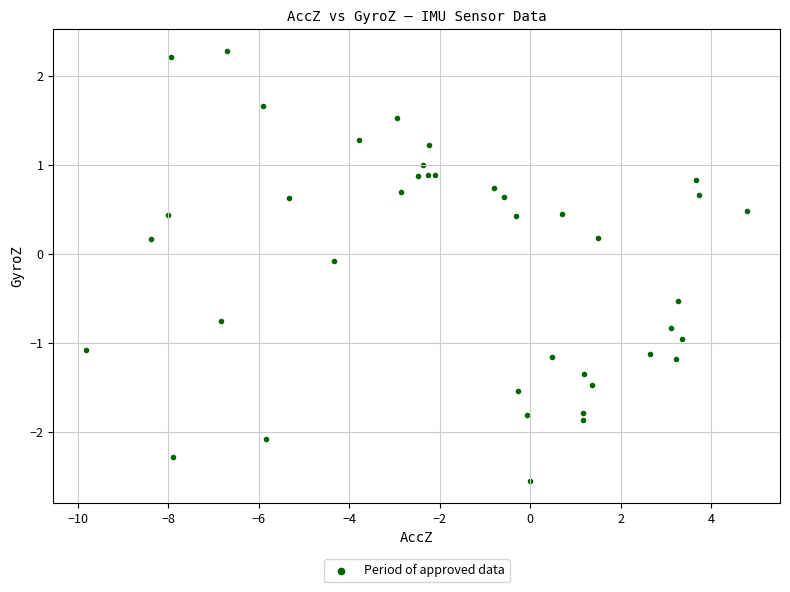

What is the range of X values (max minus min)?

14.6